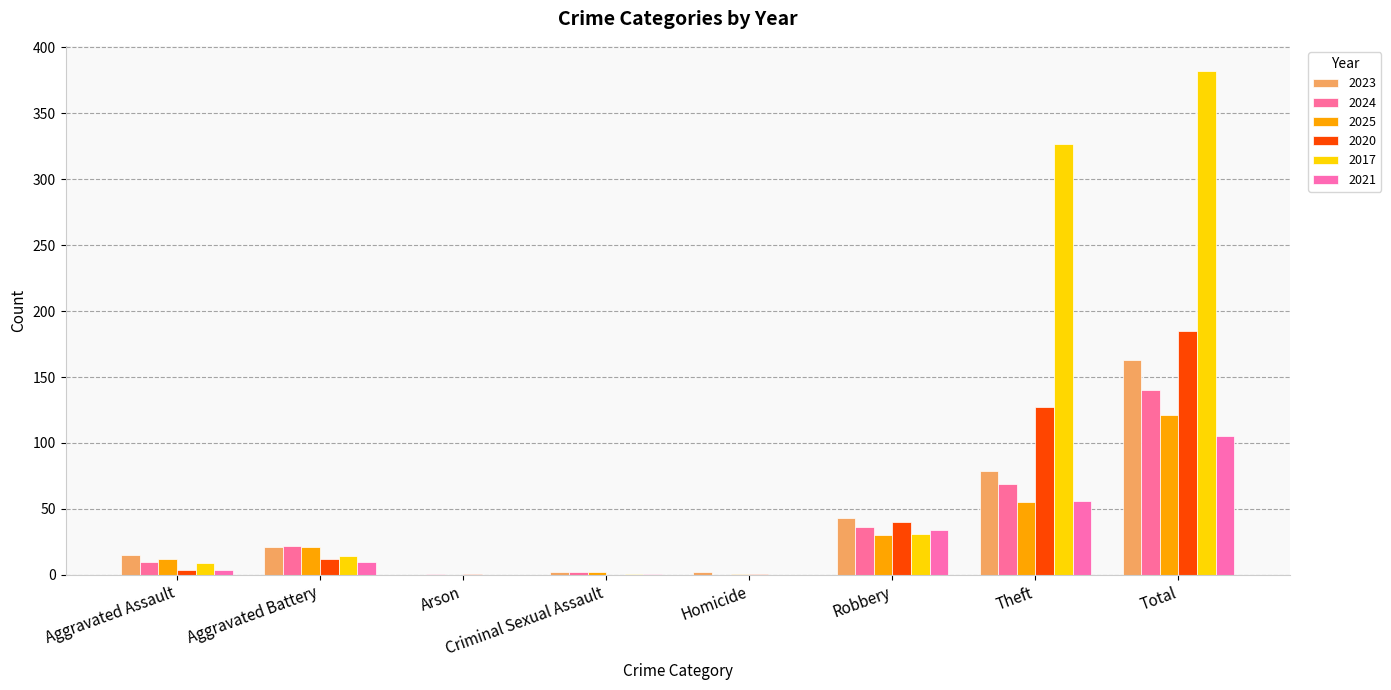

What is the maximum value shown in the chart?

382